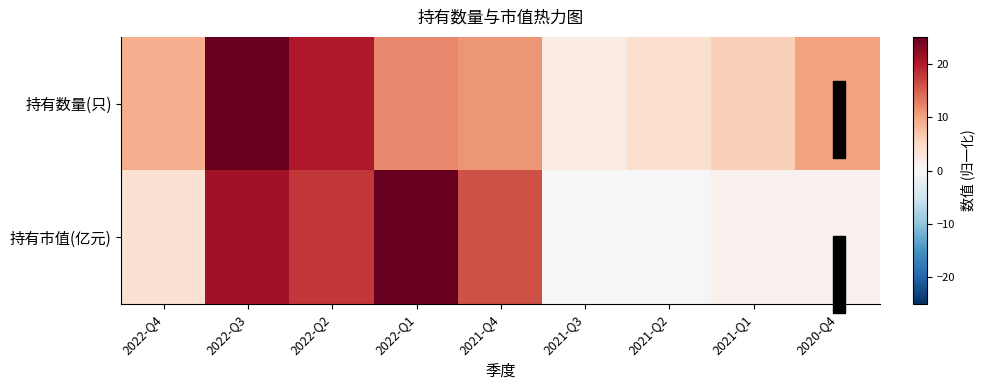

Reading right to left, transcribe all the data shown in this chart.

持有数量(只): 2020-Q4=10.0	2021-Q1=6.0	2021-Q2=4.0	2021-Q3=2.0	2021-Q4=11.0	2022-Q1=12.0	2022-Q2=20.0	2022-Q3=25.0	2022-Q4=9.0
持有市值(亿元): 2020-Q4=1.2	2021-Q1=1.1	2021-Q2=0.2	2021-Q3=0.1	2021-Q4=15.9	2022-Q1=25.0	2022-Q2=17.6	2022-Q3=21.0	2022-Q4=3.7